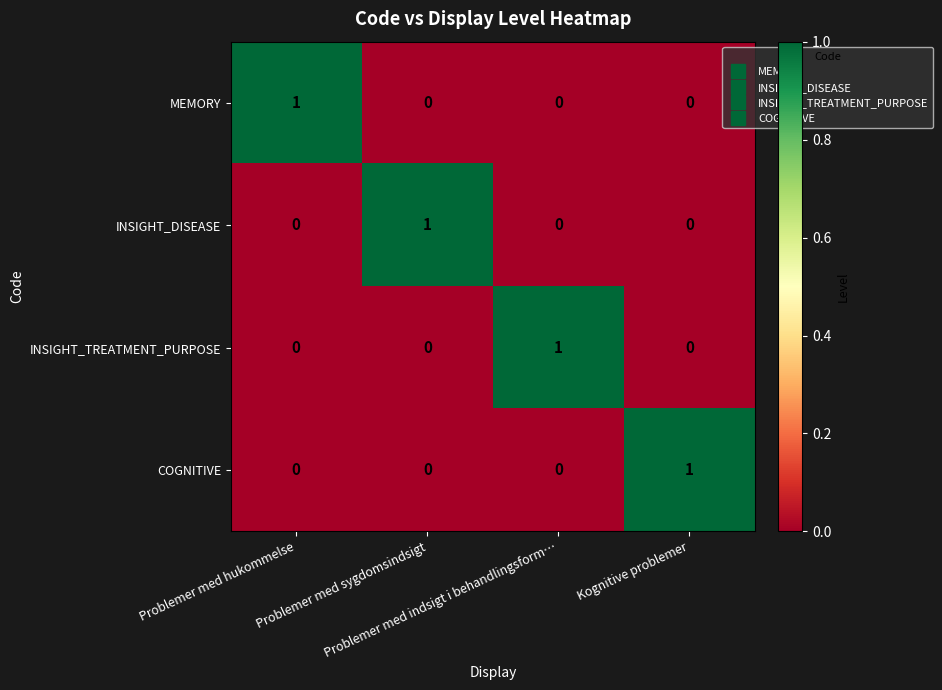

How many MEMORY values are between 0 and 1?

4